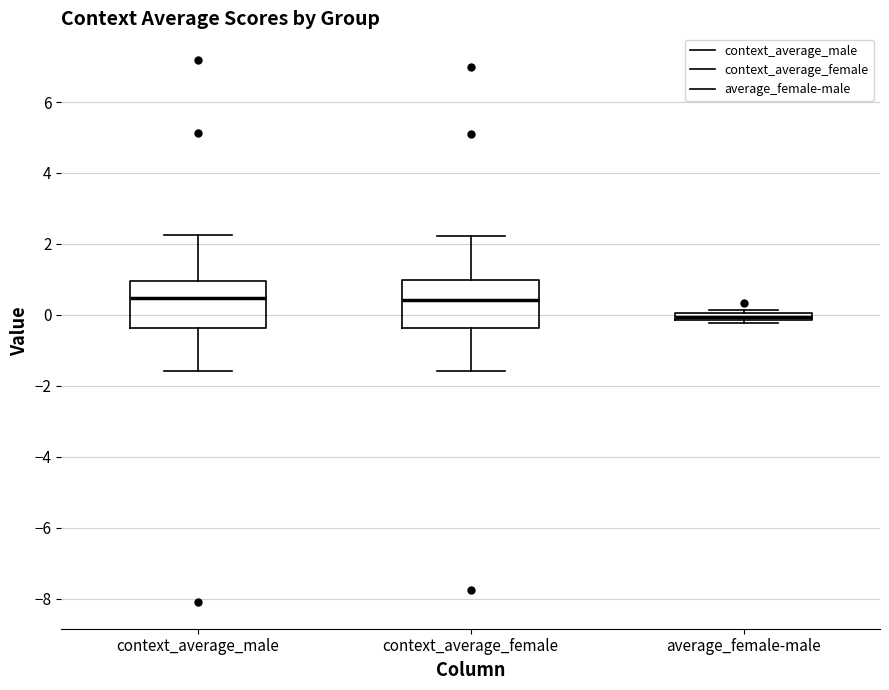

Where is the lower edge of the box for context_average_male on the y-axis? The values are not printed on the chart, so give them approximately, as read against the axis.

-0.4